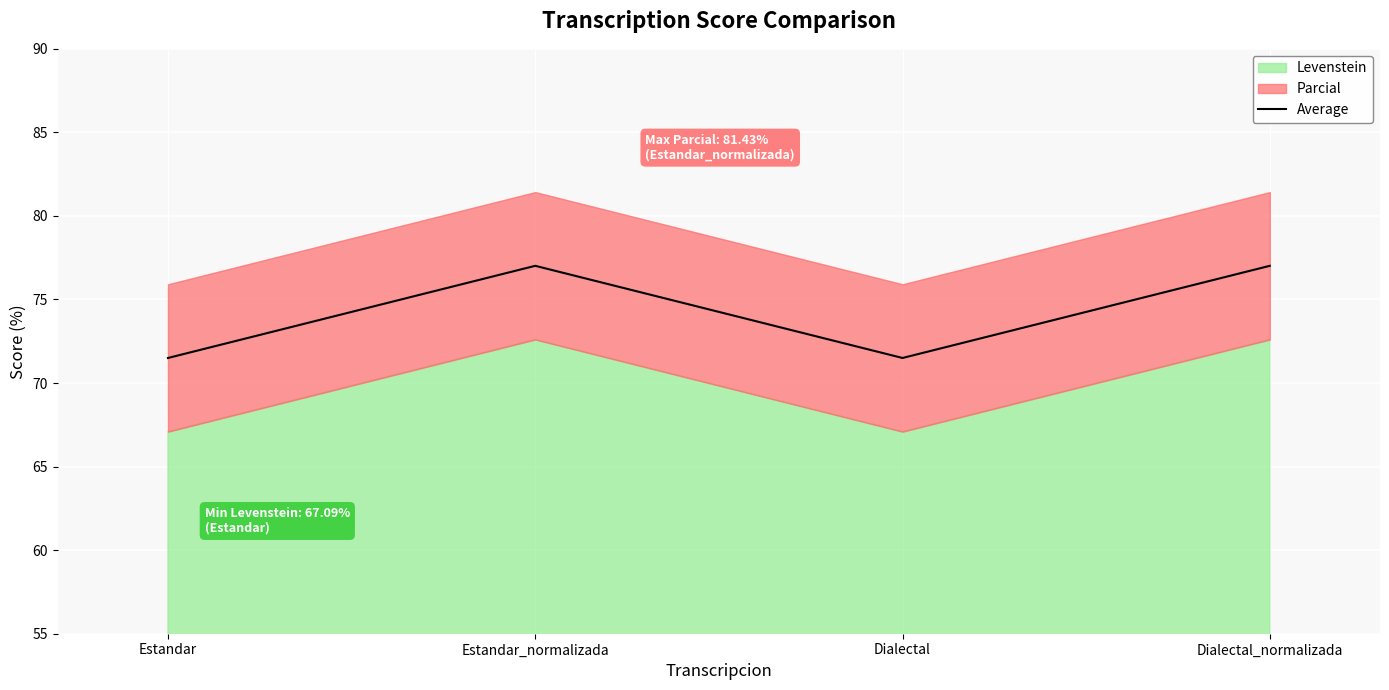

What is the difference between the maximum and minimum values?

5.5